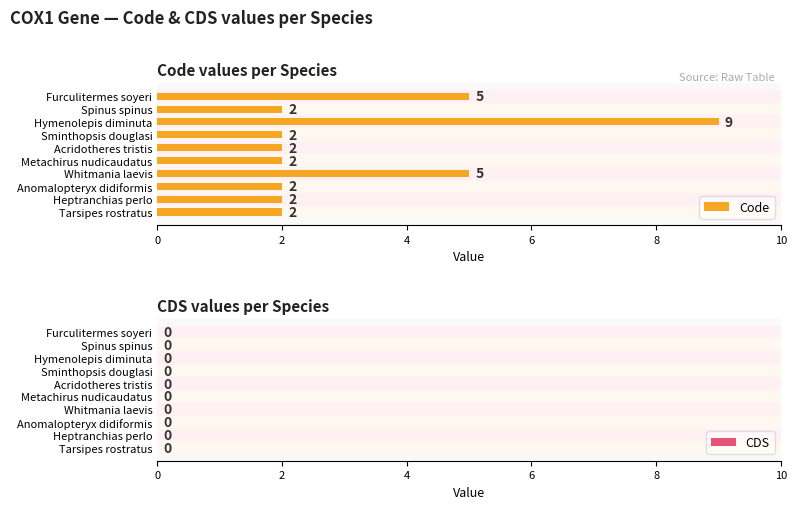

What is the average value of the Code series?

3.3